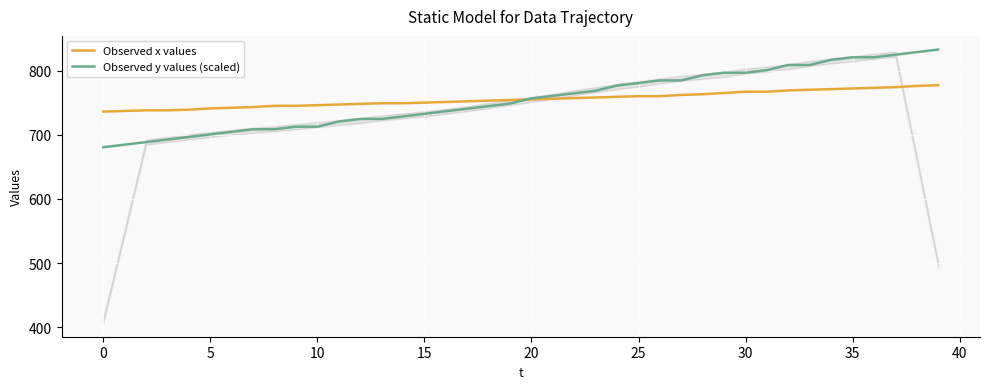

What is the maximum value for Observed y values (scaled)?

832.6